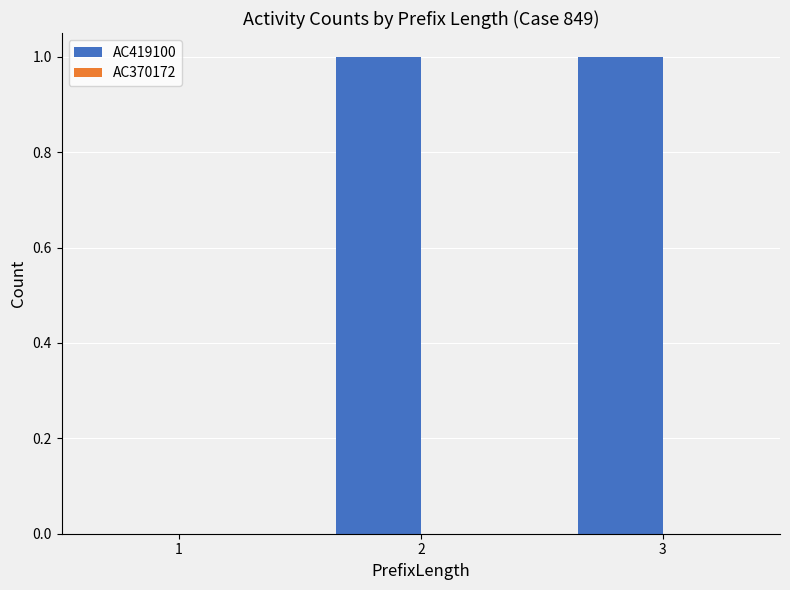

What is the ratio of the value at 3 to the value at 2?

1.0